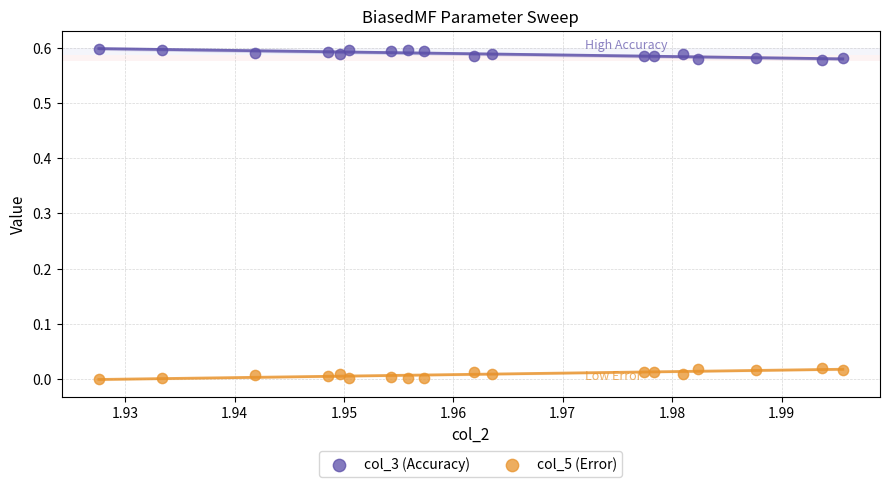

Which series contains the highest Y value?

col_3 (Accuracy)